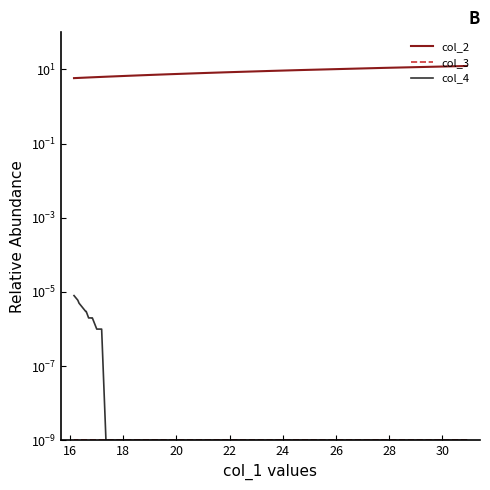

What are all the series names shown in the legend?

col_2, col_3, col_4